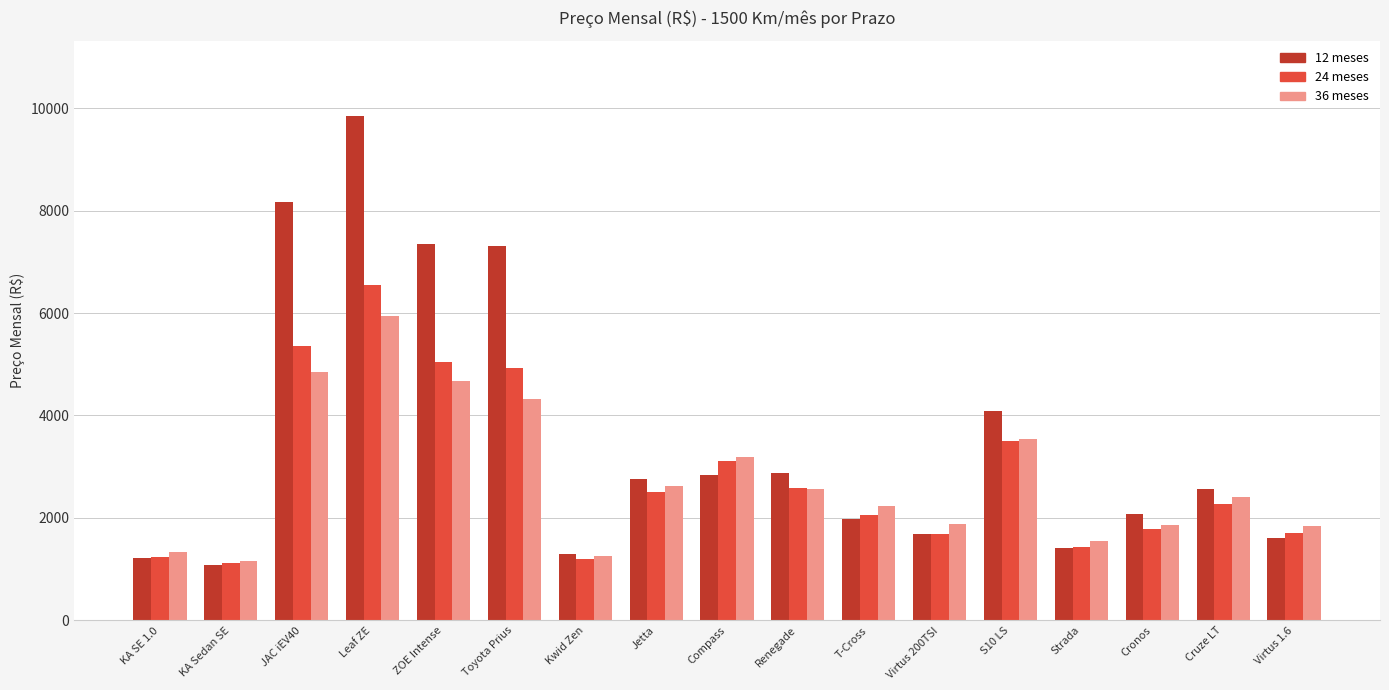

Rank the series by their maximum value, from highest to lowest.

12 meses, 24 meses, 36 meses